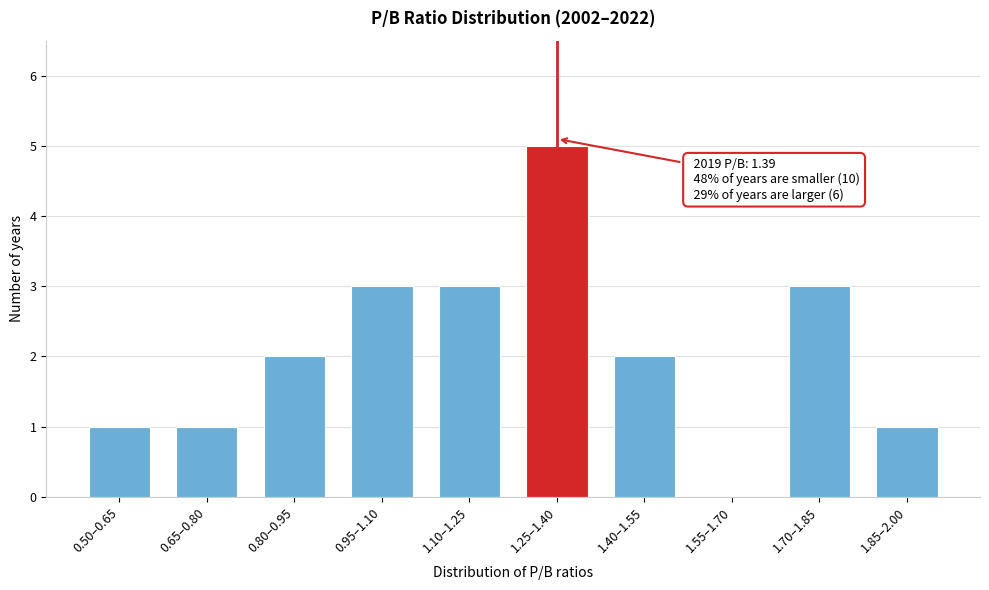

Reading right to left, transcribe all the data shown in this chart.

1.85–2.00=1	1.70–1.85=3	1.55–1.70=0	1.40–1.55=2	1.25–1.40=5	1.10–1.25=3	0.95–1.10=3	0.80–0.95=2	0.65–0.80=1	0.50–0.65=1